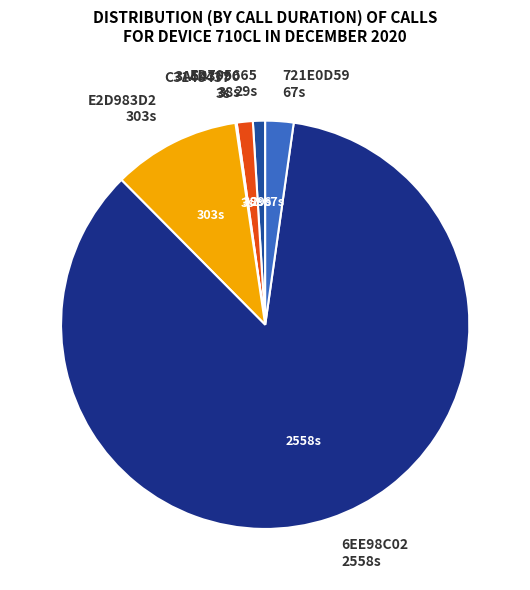

What is the largest slice in the pie chart?

6EE98C02 2558s